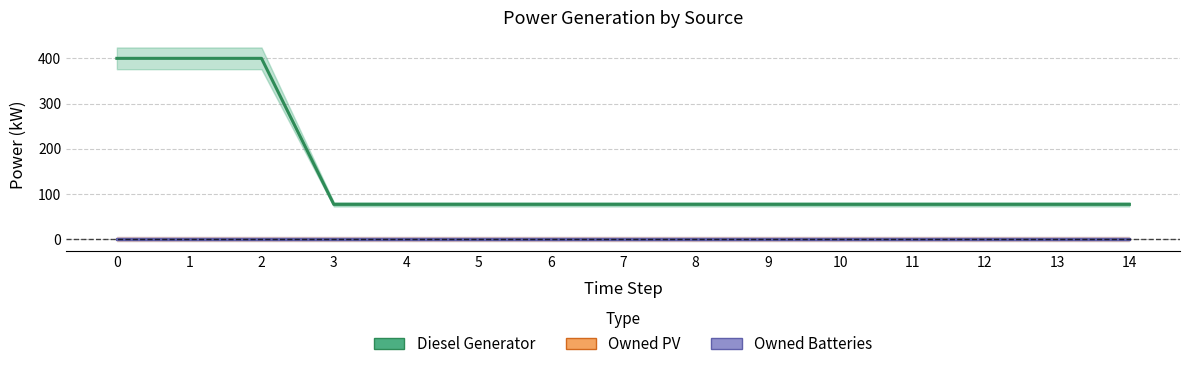

What is the total value across all series at 0?

400